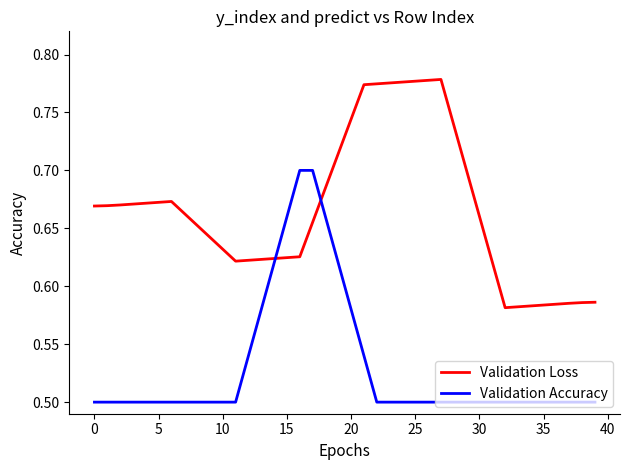

Which series has the largest total across all categories?

Validation Loss